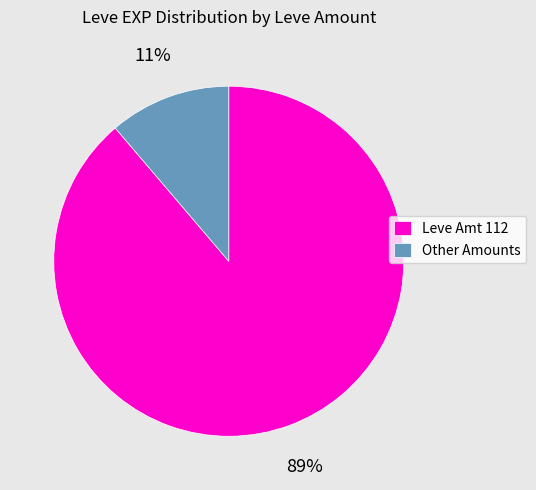

Is the sum of Leve Amt 112 and Other Amounts greater than half?

Yes